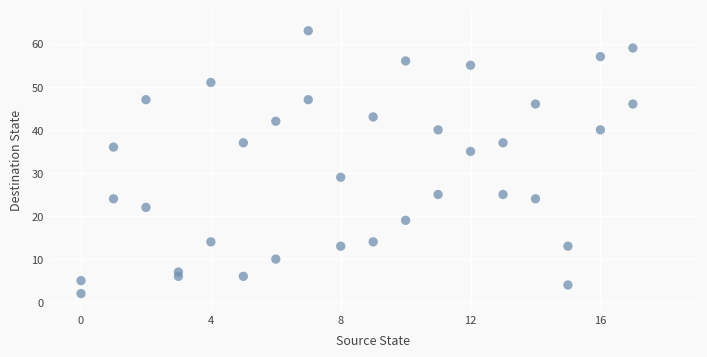

What is the range of X values (max minus min)?

17